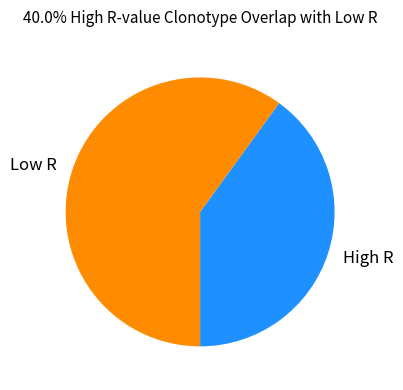

Combined, do High R and Low R account for over 50%?

Yes